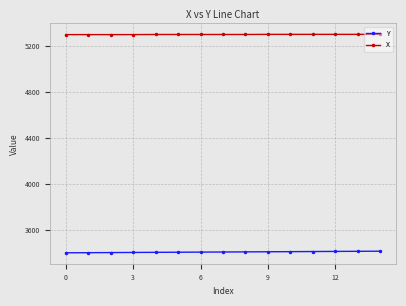

How many lines are shown in the chart?

2